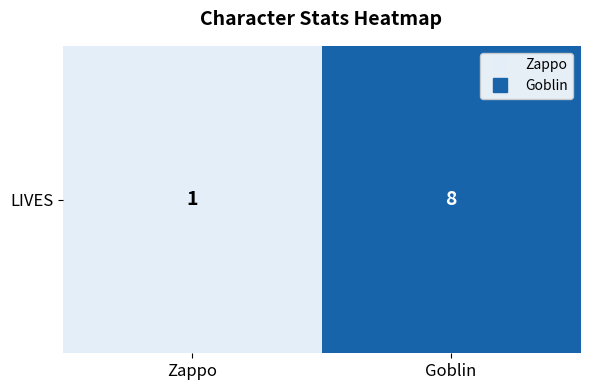

What is the sum of all values?

9